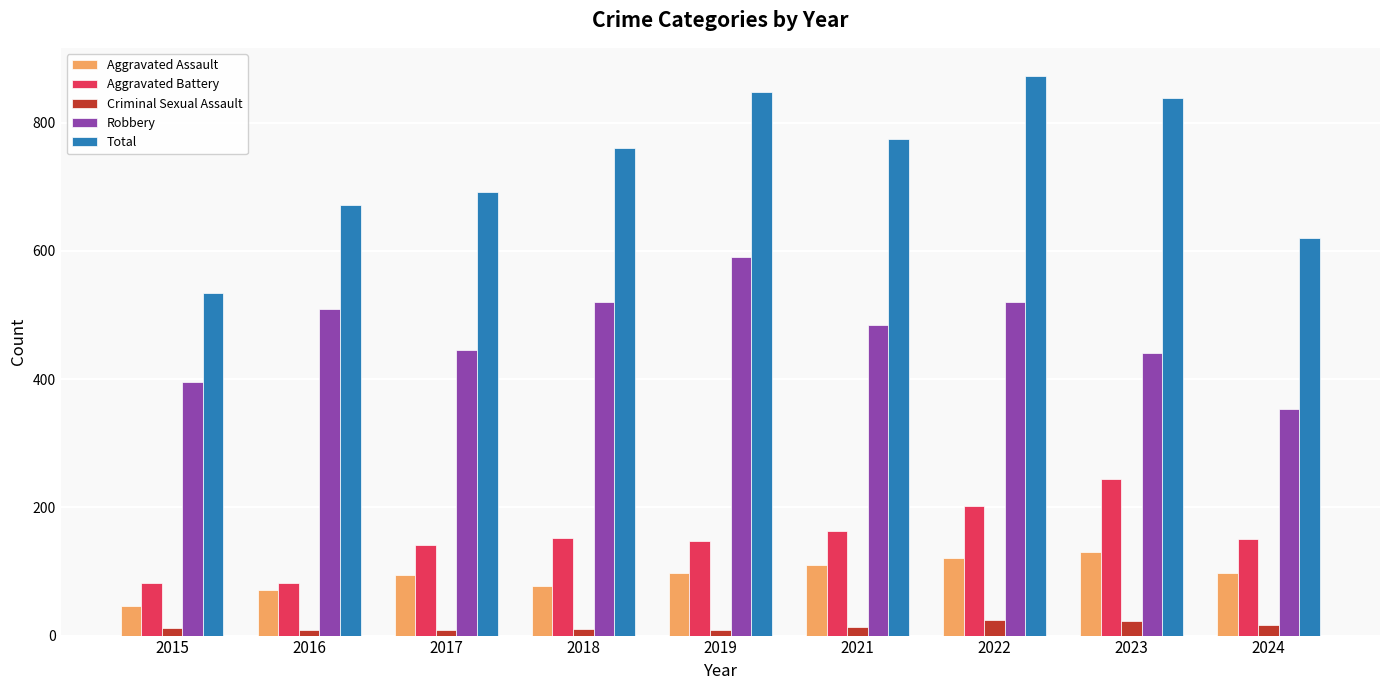

Between 2018 and 2024, which series saw the biggest shift?

Robbery